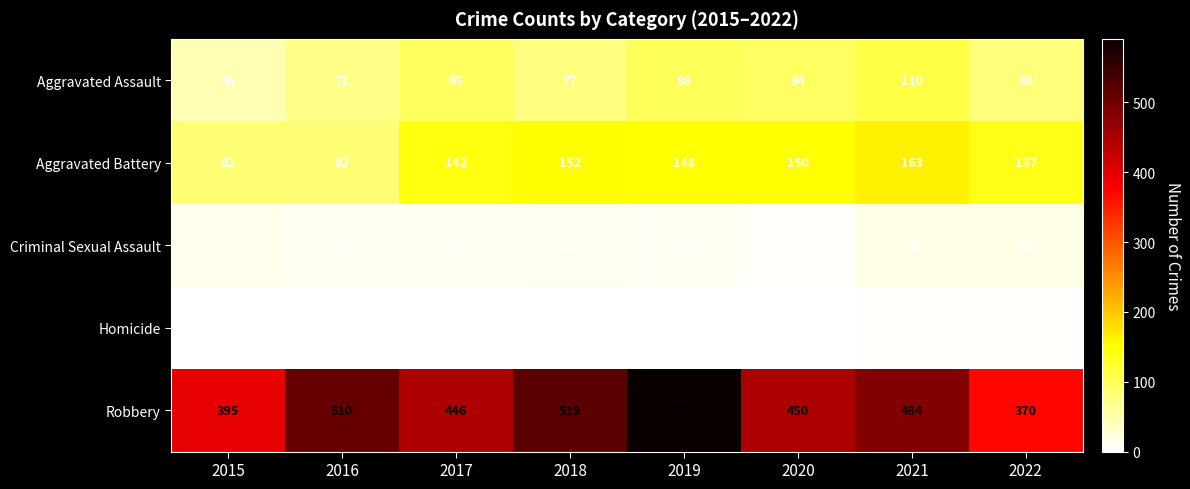

At how many categories does at least one series exceed 127?

8